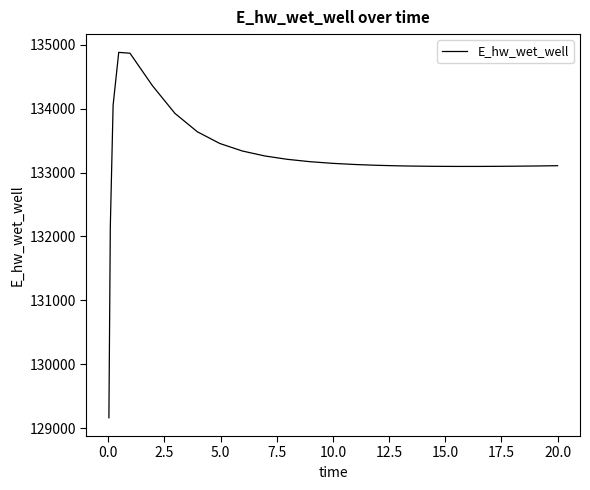

What is the minimum value shown in the chart?

129163.9